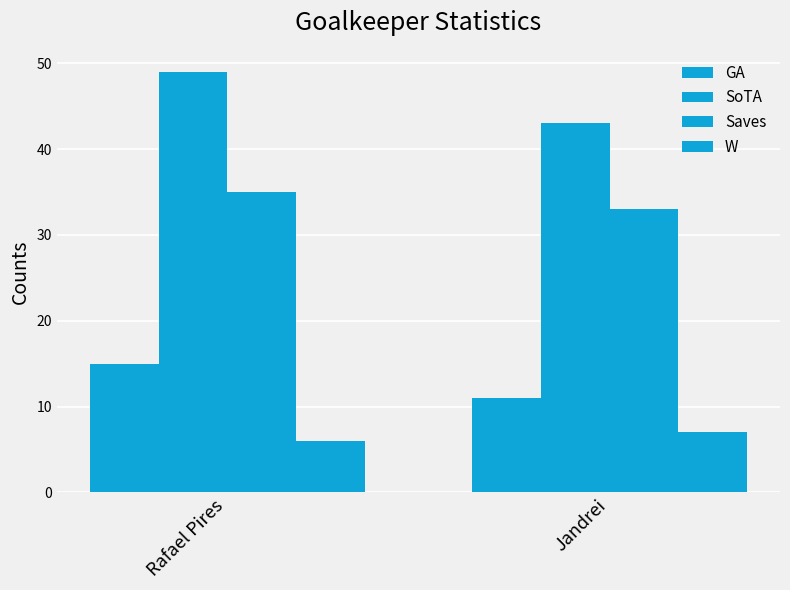

How many bars are there in total?

8